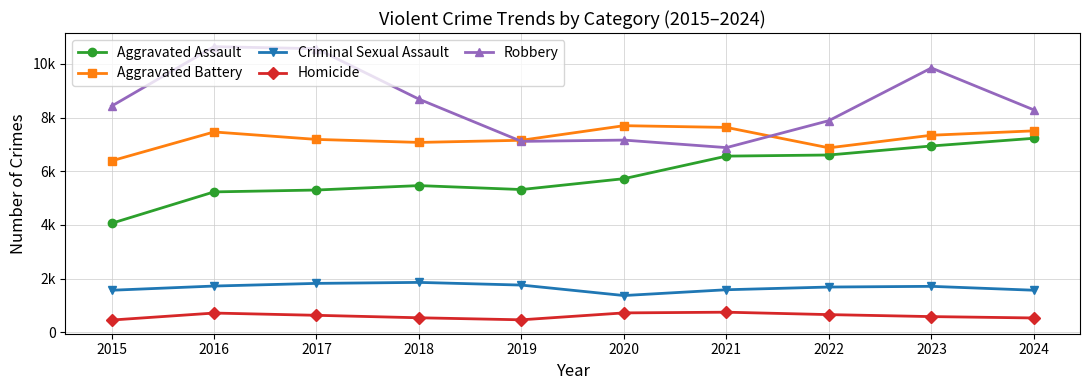

Is it true that Criminal Sexual Assault equals 1855 at 2018?

True